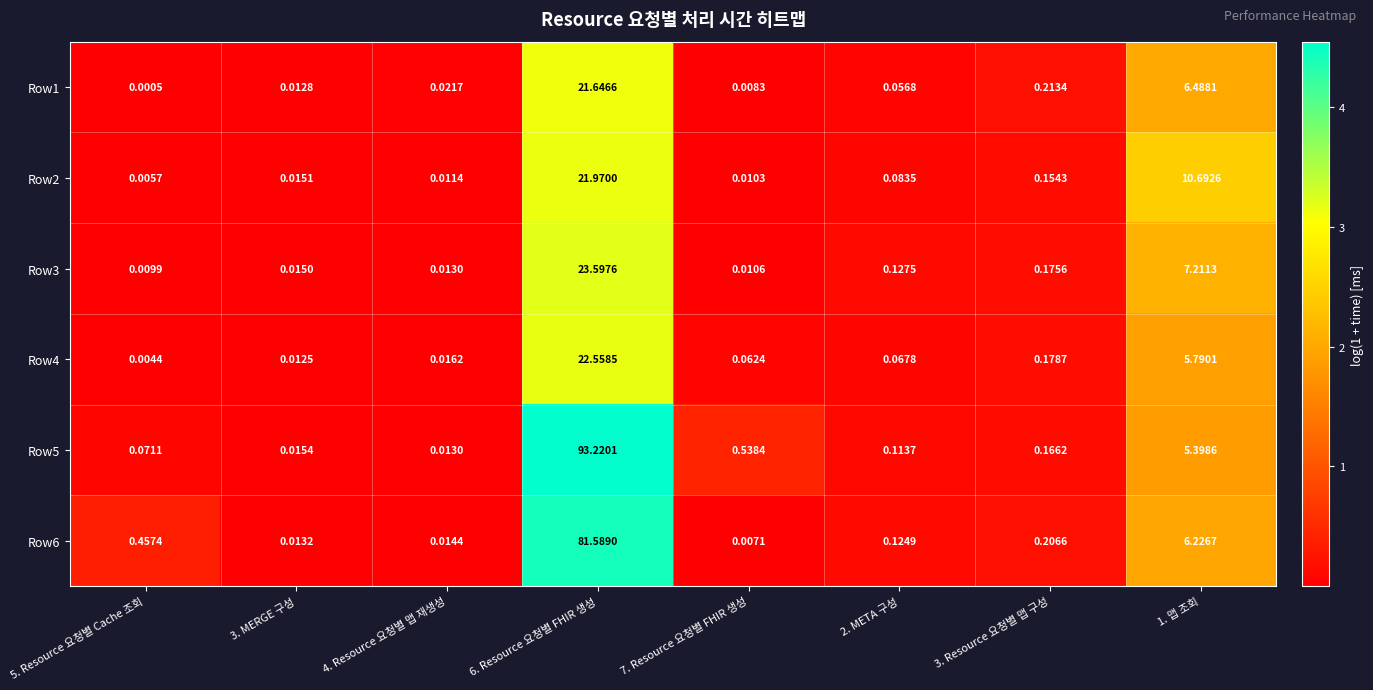

Is the value of Row5 at 7. Resource 요청별 FHIR 생성 greater than the value of Row2 at 7. Resource 요청별 FHIR 생성?

Yes